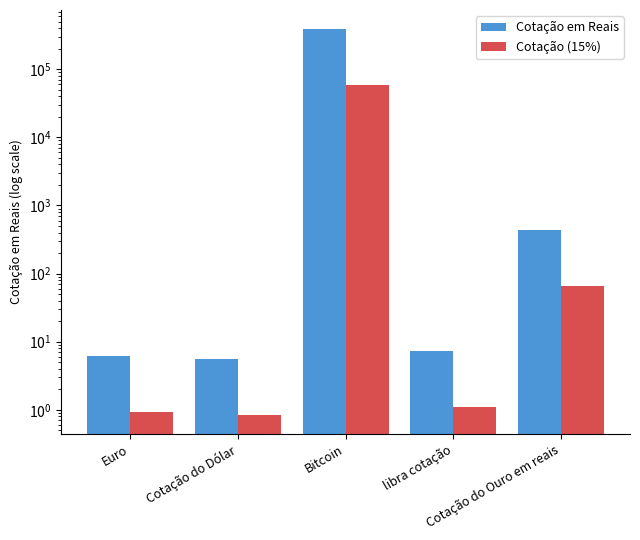

What is the label of the 2nd bar from the right?

libra cotação